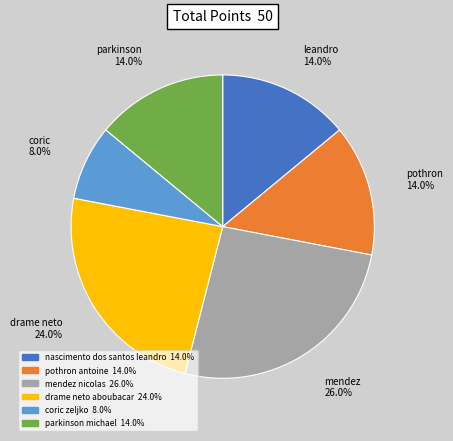

Does leandro account for over 50% of the chart?

No